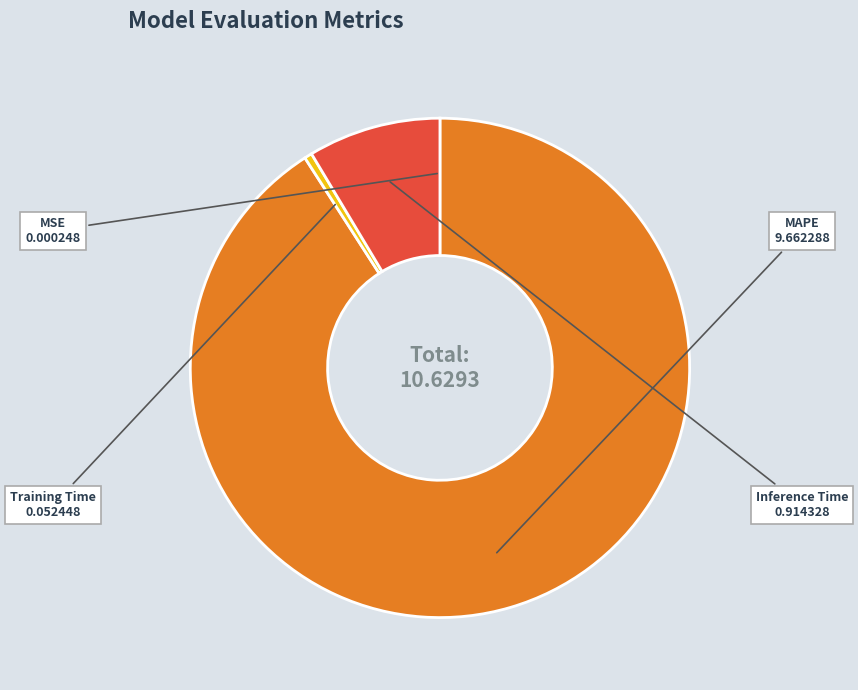

Which slice is the largest?

MAPE